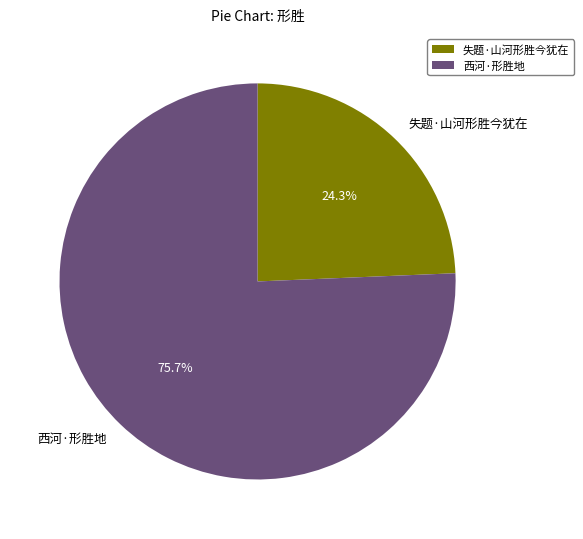

Do 西河·形胜地 and 失题·山河形胜今犹在 together represent more than half of the pie?

Yes